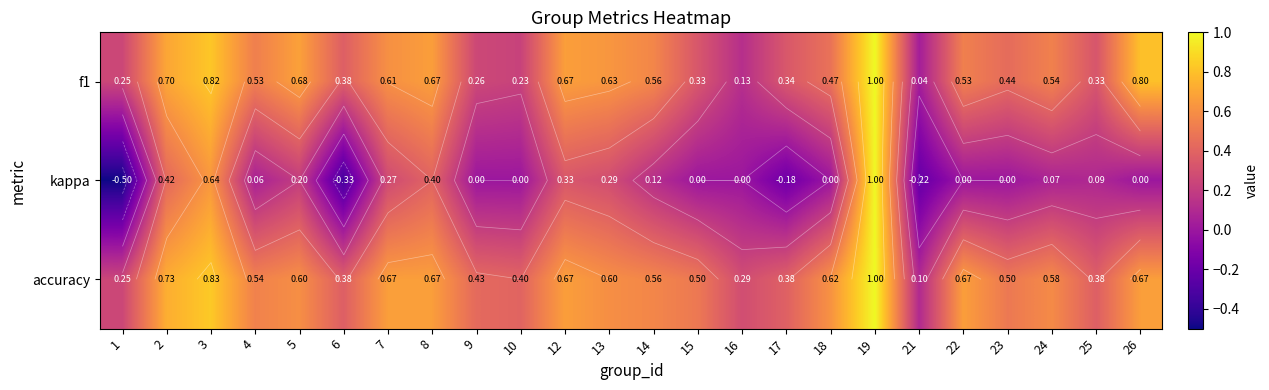

What is the difference between the second highest and minimum values in the accuracy series?

0.7